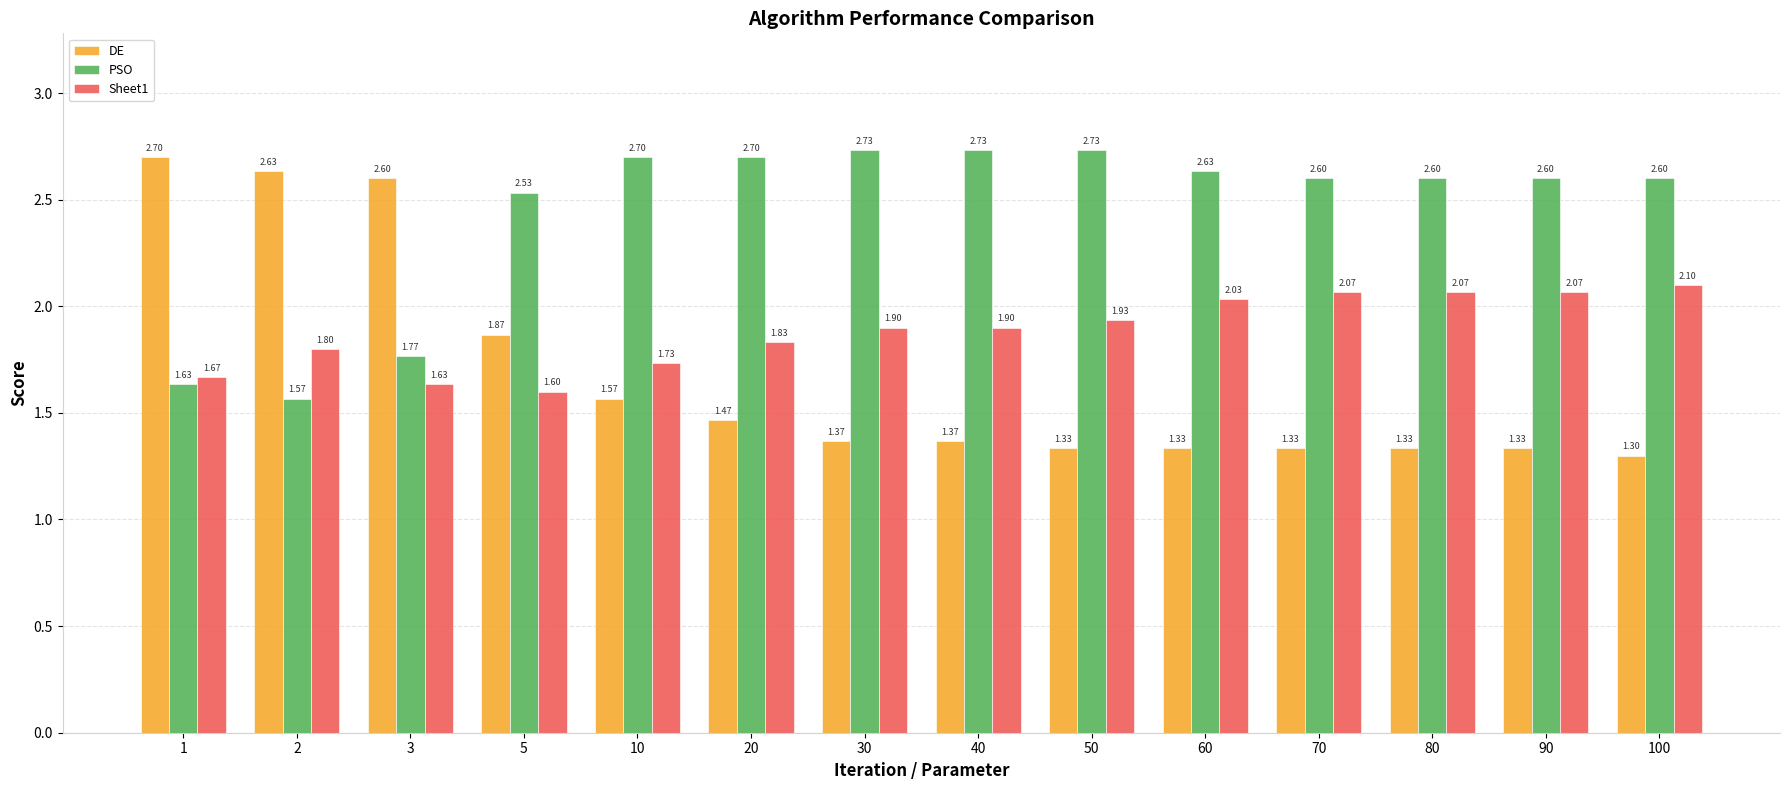

Which series has the widest spread of values?

DE